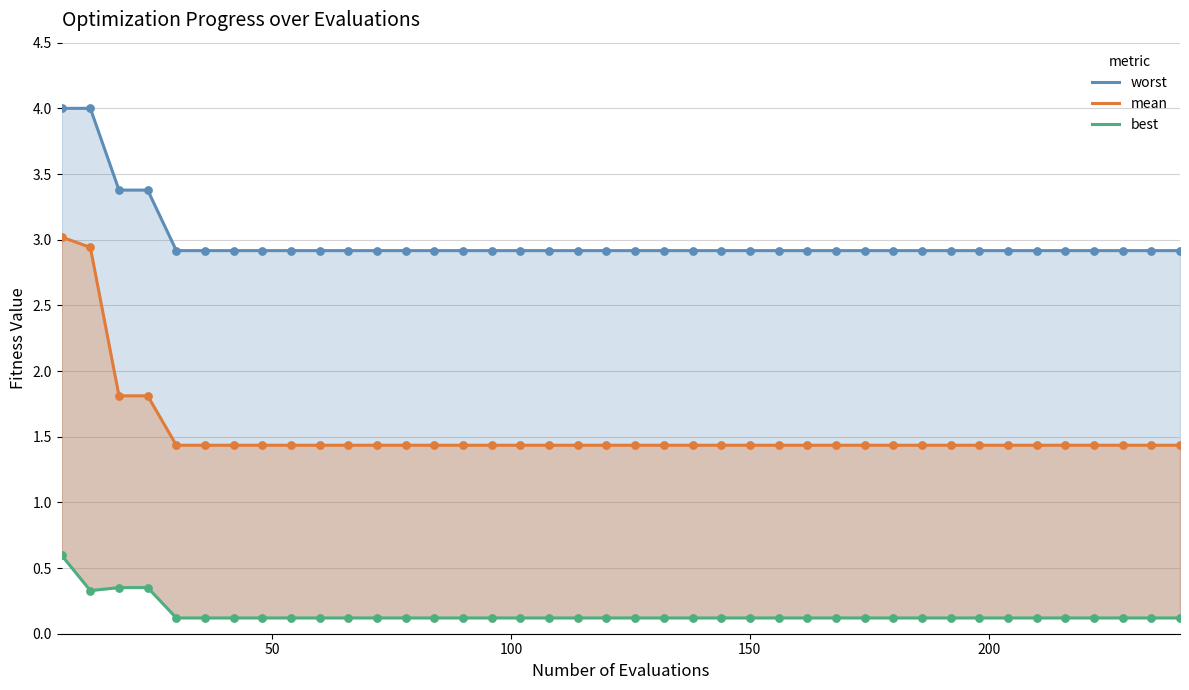

Which series has the largest Y range (max minus min)?

mean